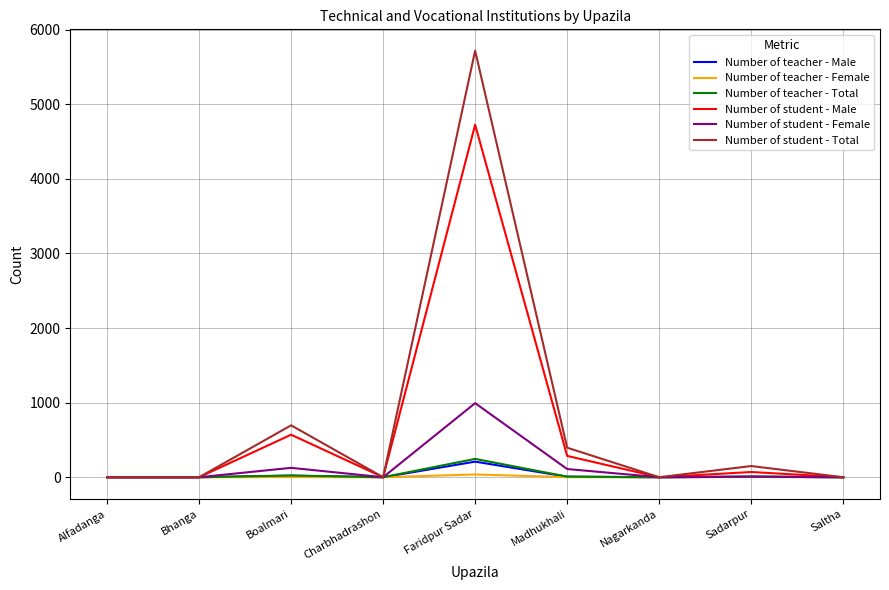

What are all the series names shown in the legend?

Number of teacher - Male, Number of teacher - Female, Number of teacher - Total, Number of student - Male, Number of student - Female, Number of student - Total